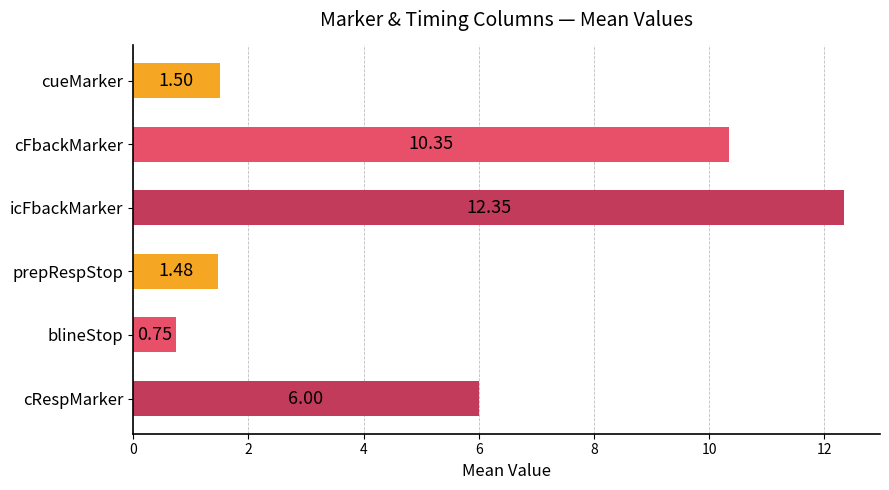

What is the change in value from prepRespStop to cRespMarker?

+4.5